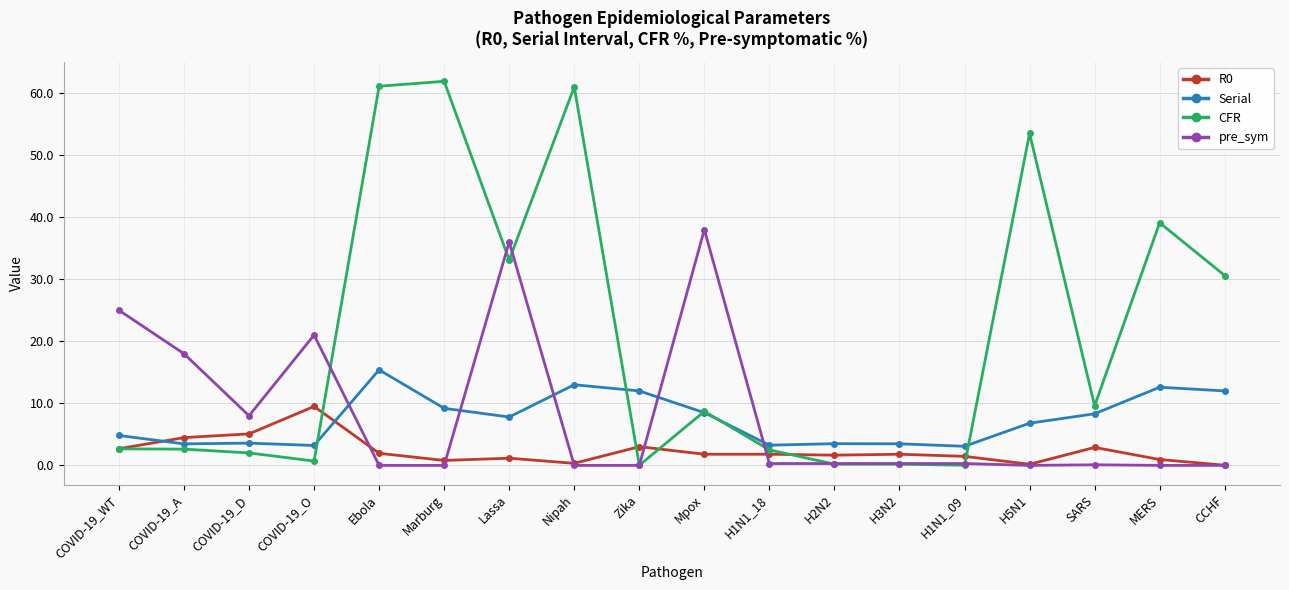

What is the greatest value displayed?

61.9